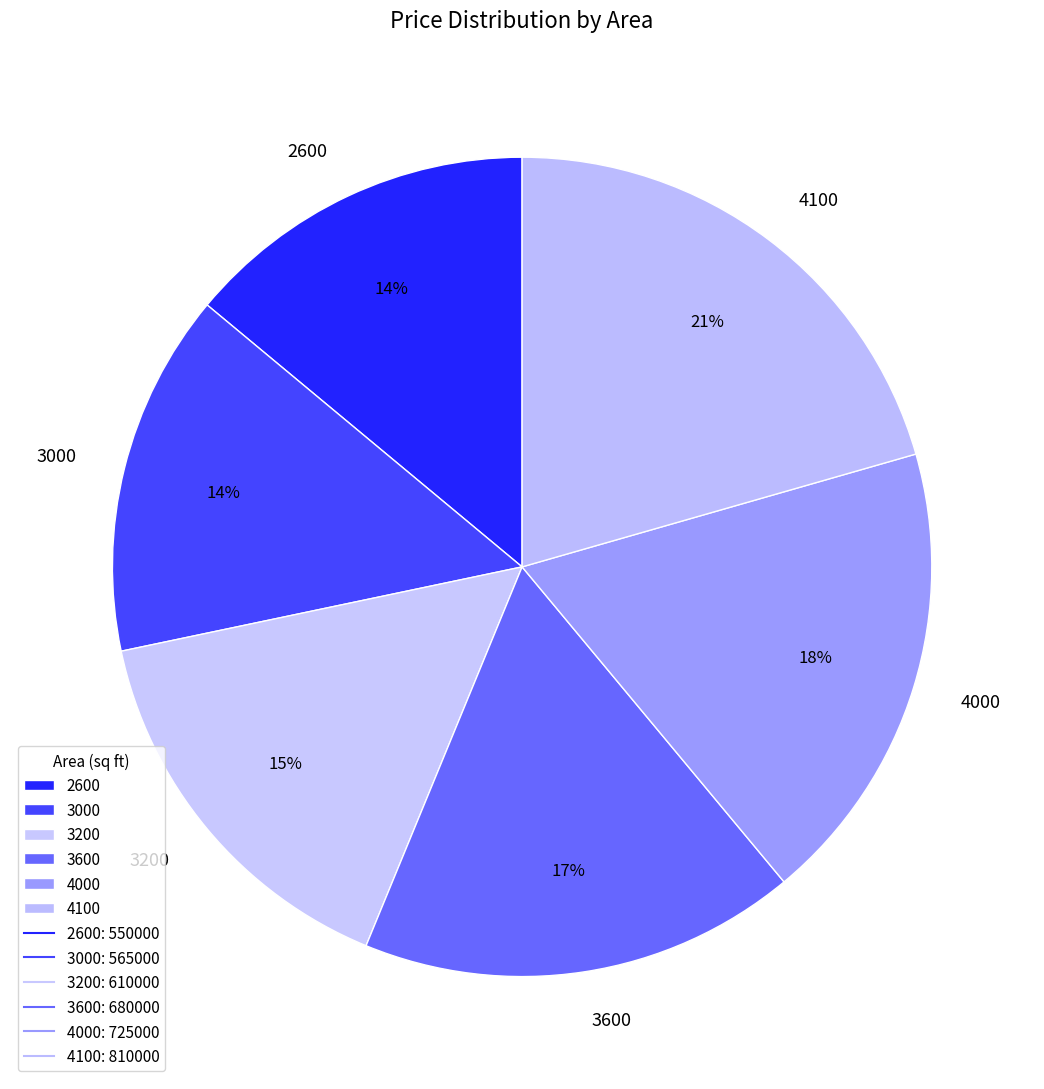

Between 3600 and 3200, which is larger?

3600